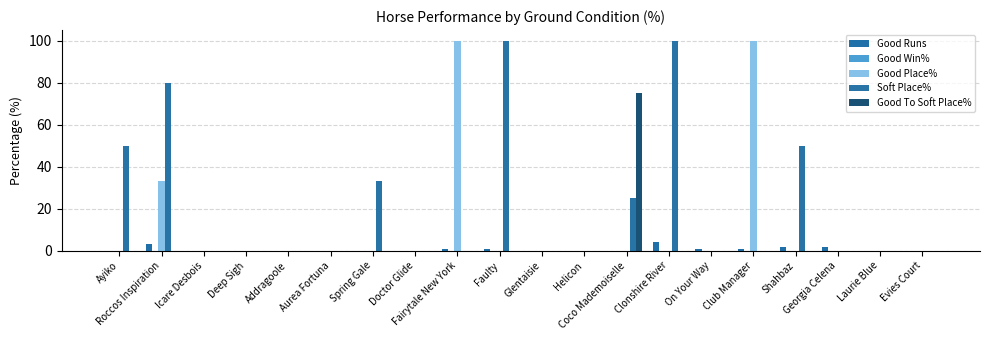

At which label is Good Place% closest to 50?

Roccos Inspiration